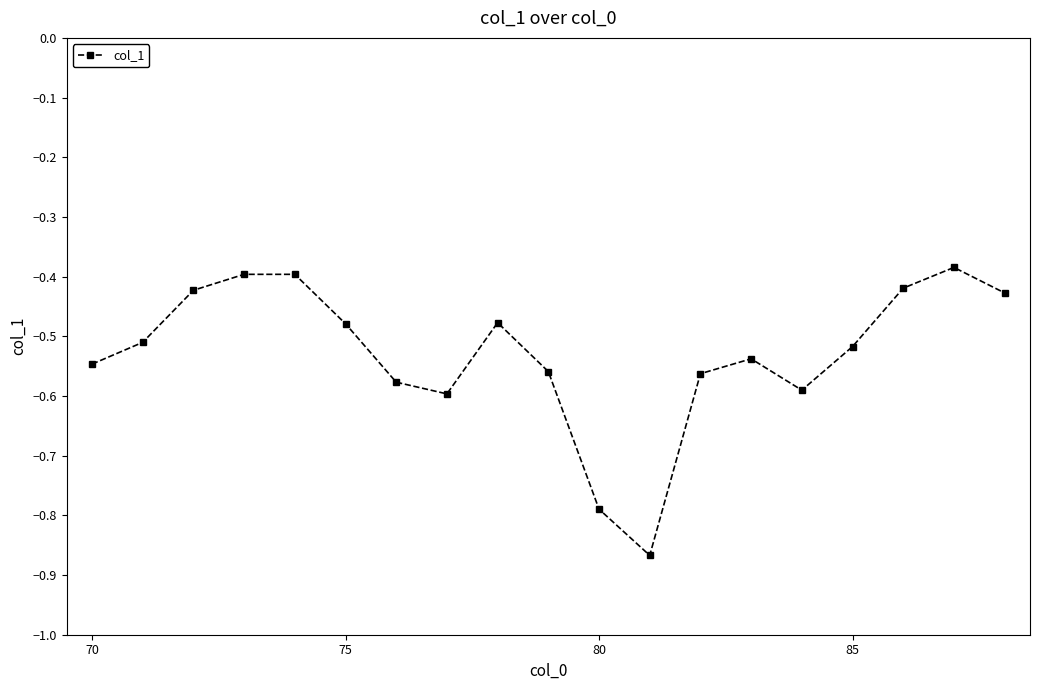

How many points are lower than both their immediate neighbors (excluding endpoints)?

3